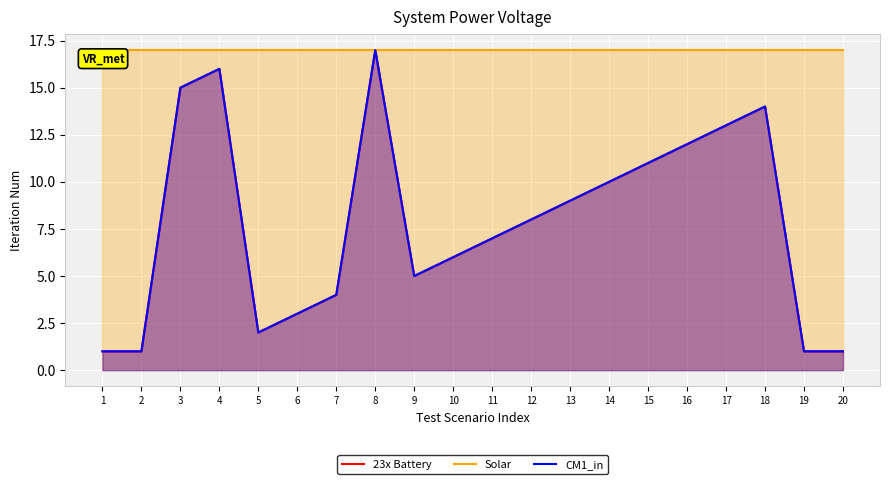

Which series has the largest total across all categories?

Solar